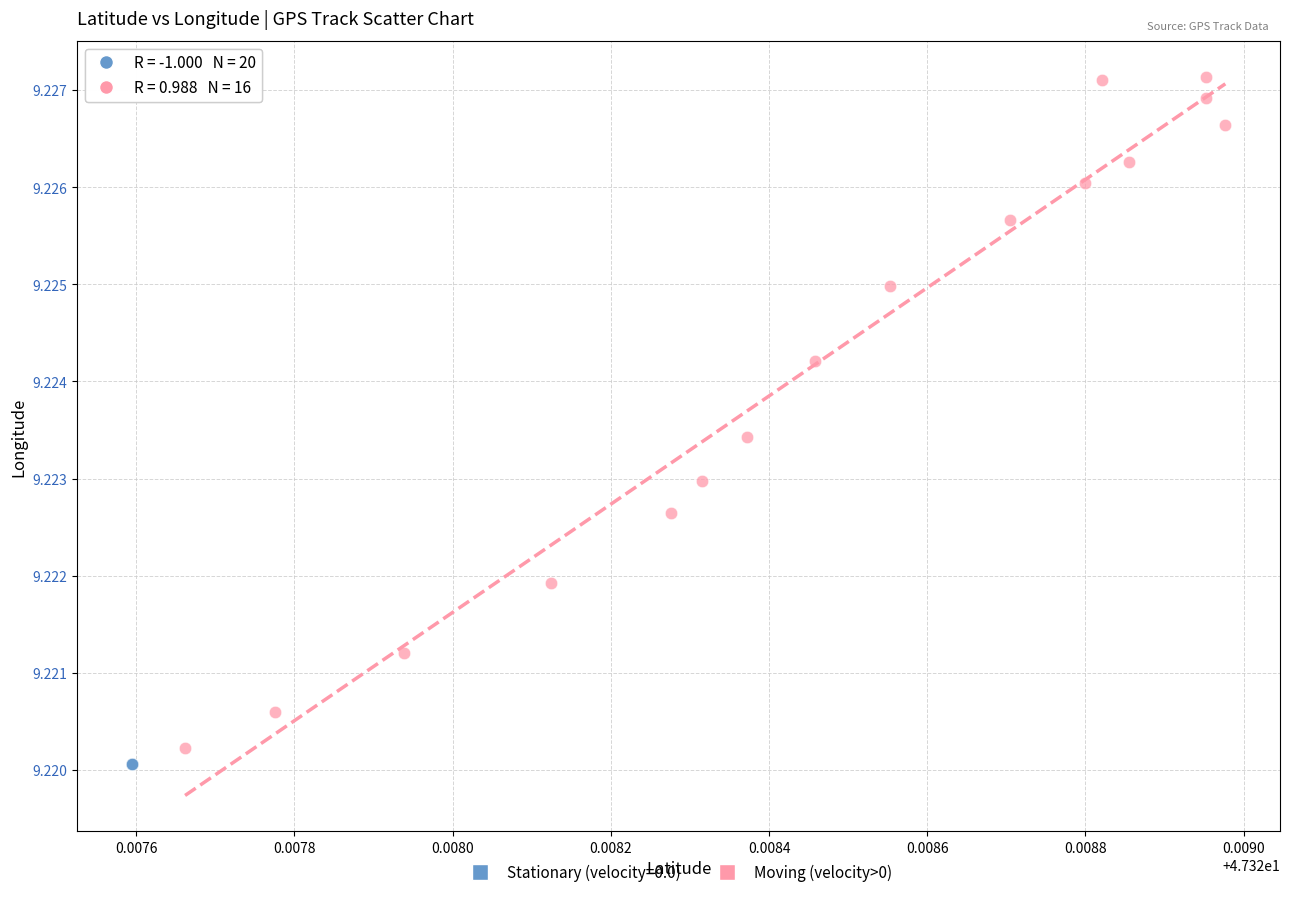

Which series contains the highest Y value?

Moving (velocity>0)